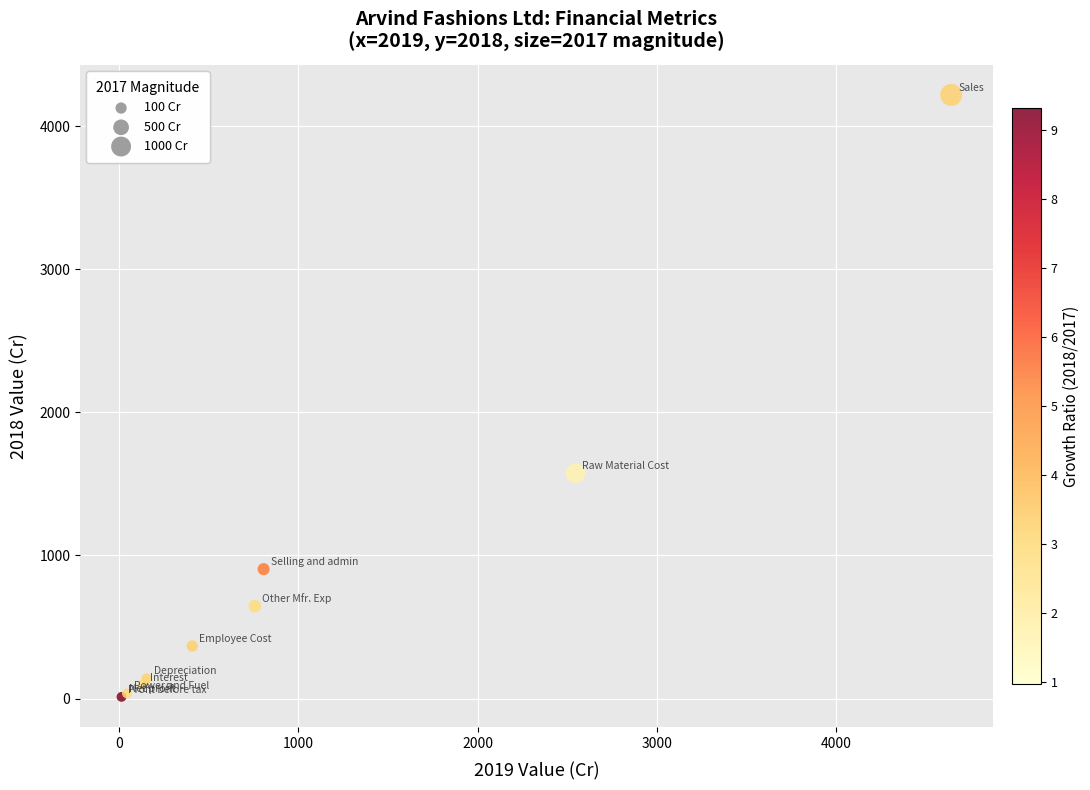

What Y value in the scatter plot is closest to 2115?

1575.3